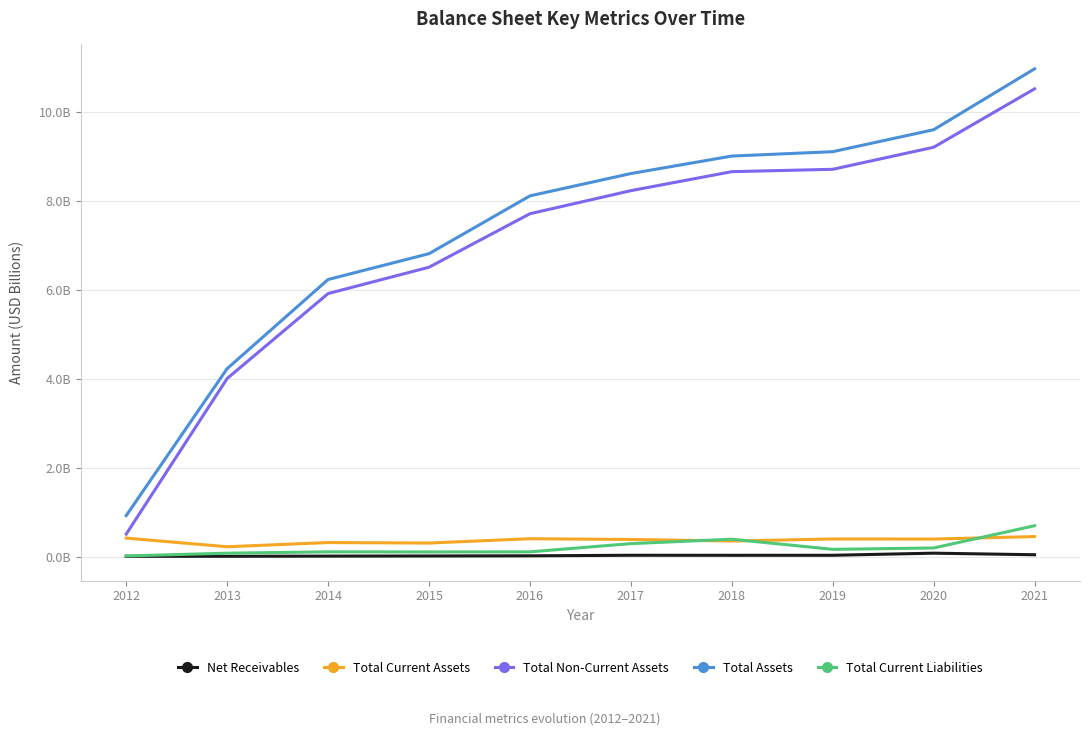

What are all the series names shown in the legend?

Net Receivables, Total Current Assets, Total Non-Current Assets, Total Assets, Total Current Liabilities